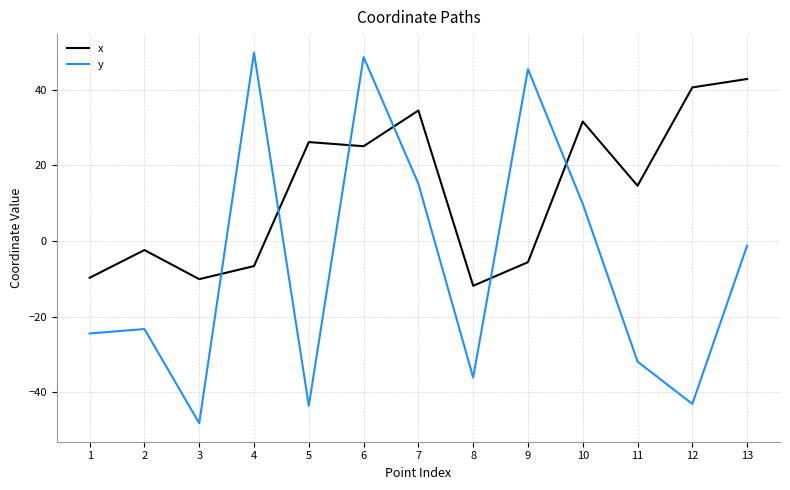

Does the chart display data point markers on the line(s)?

No